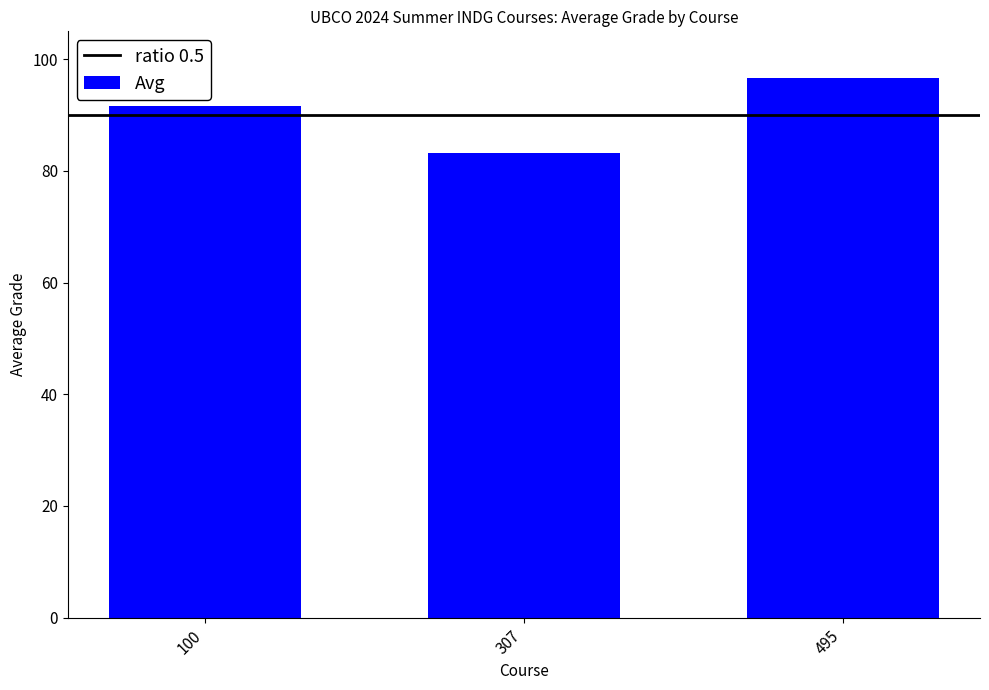

Count the number of data series in this chart.

1